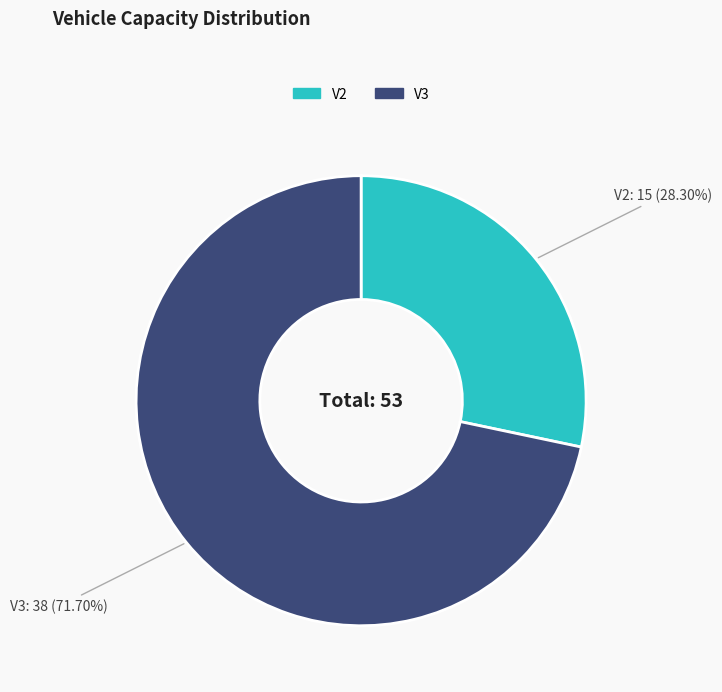

To the nearest percent, what portion does V3 represent?

72%